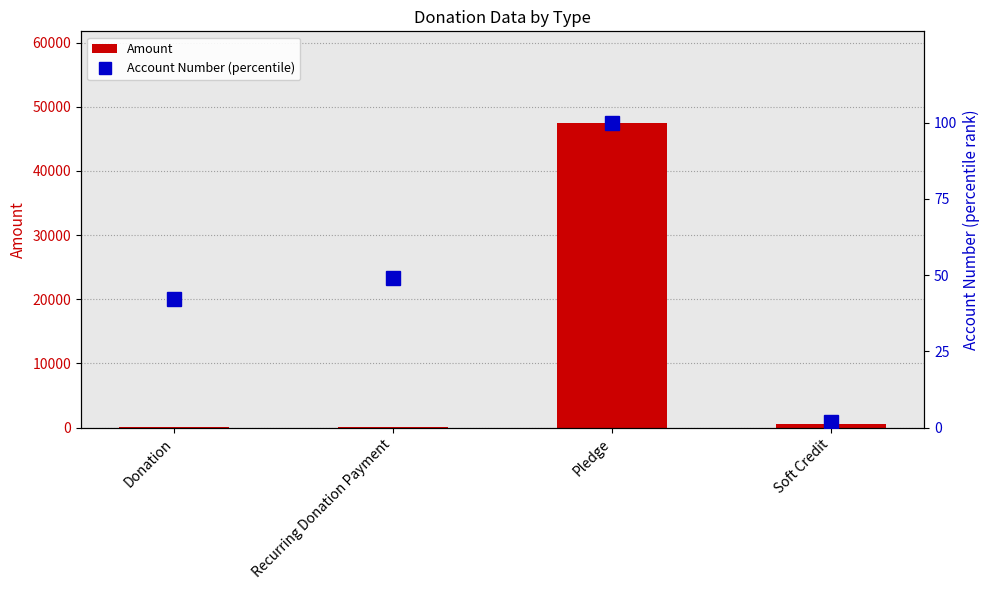

What is the minimum value shown in the chart?

2.0